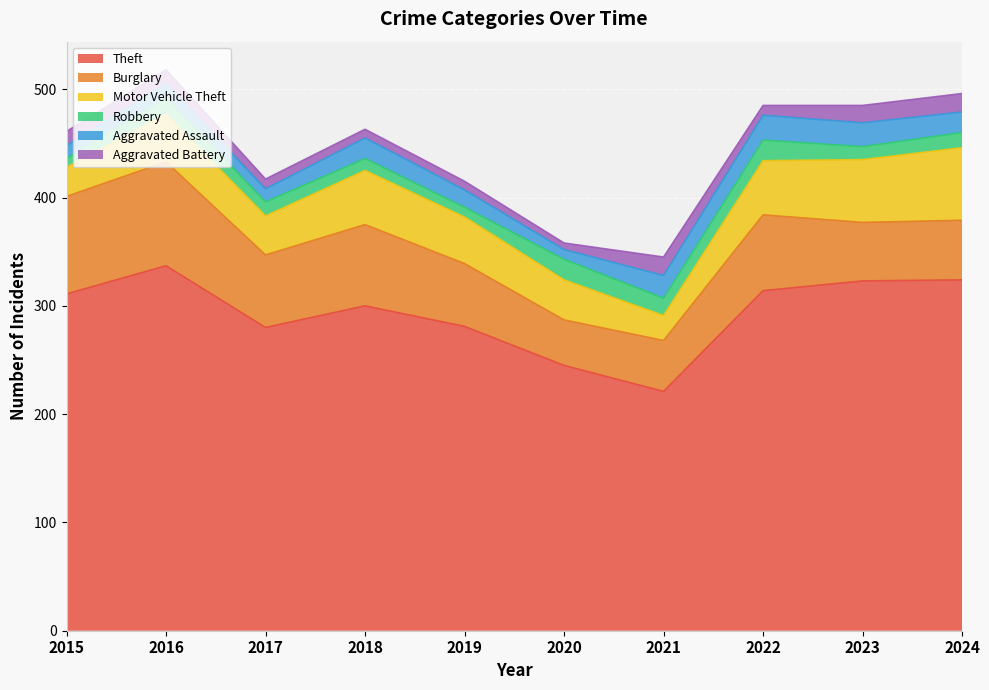

Reading right to left, list all the values displayed in this chart.

Theft: 324	323	314	221	245	281	300	280	337	311
Burglary: 55	54	70	47	42	58	75	67	96	90
Motor Vehicle Theft: 67	58	50	23	37	43	50	36	44	27
Robbery: 14	12	19	16	19	9	11	13	15	8
Aggravated Assault: 19	22	23	21	9	16	19	12	13	12
Aggravated Battery: 17	16	9	17	6	8	8	9	13	13